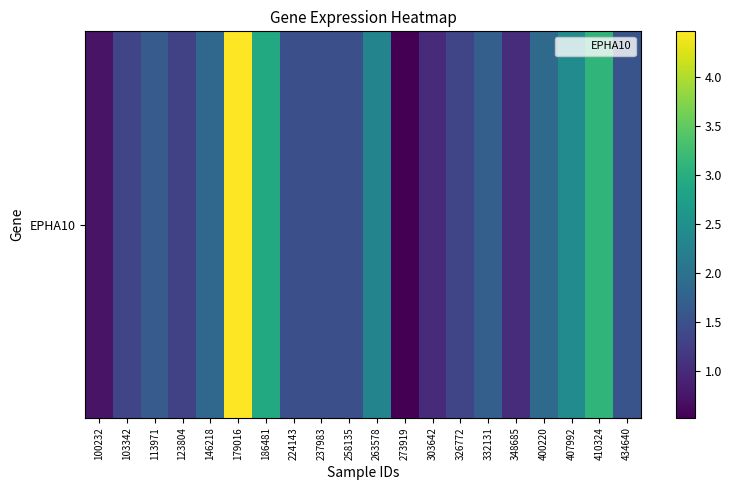

True or false: the data shows 3.1 at 410324.

True